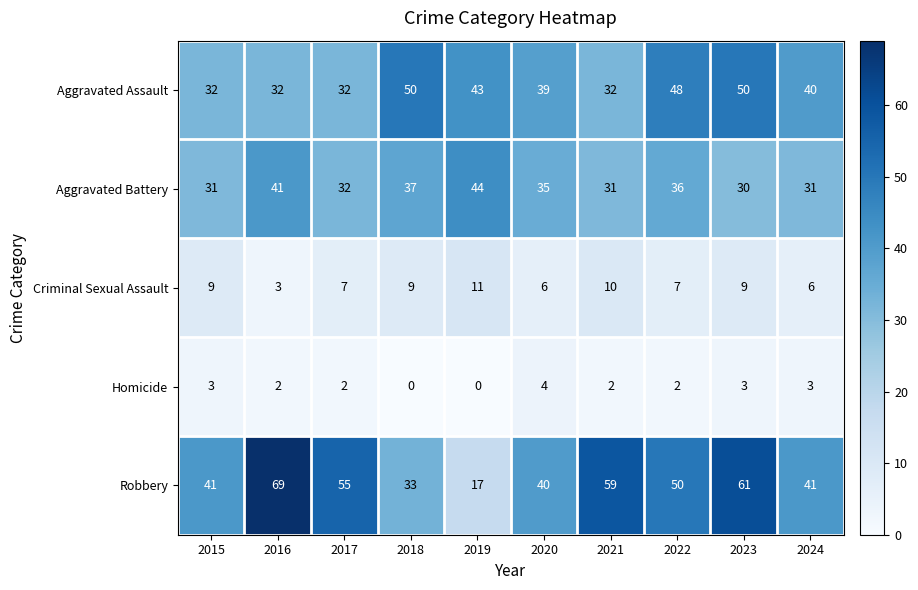

What is the approximate value of Criminal Sexual Assault at 2017?

7